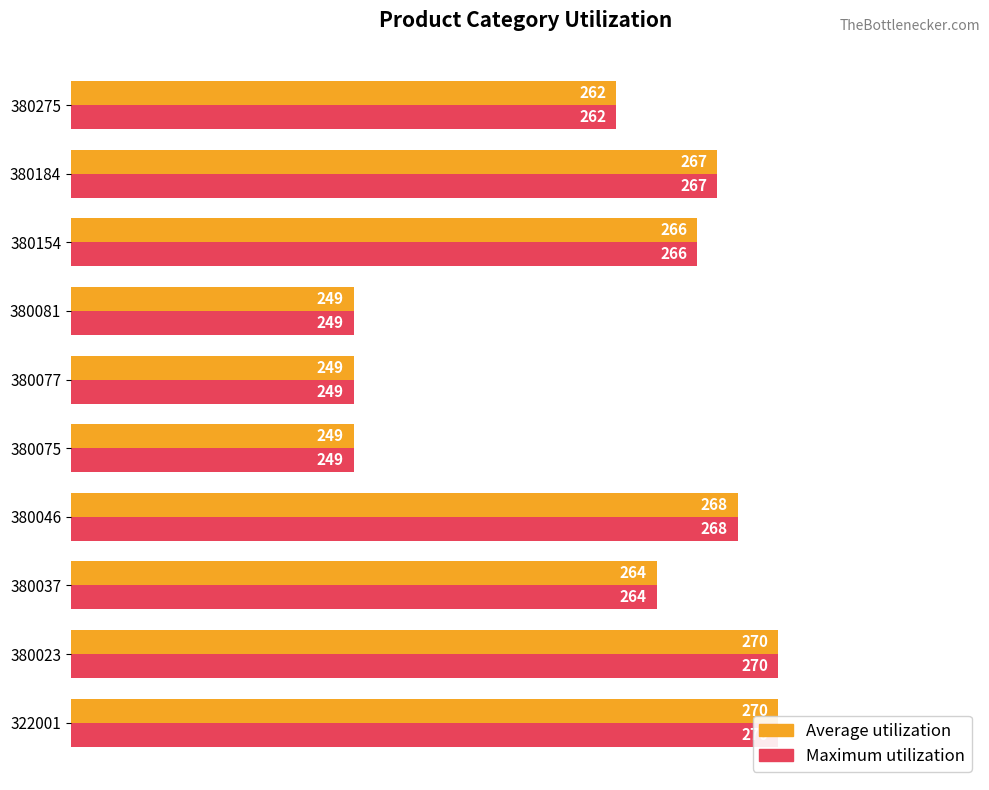

Which series has the widest spread of values?

Average utilization